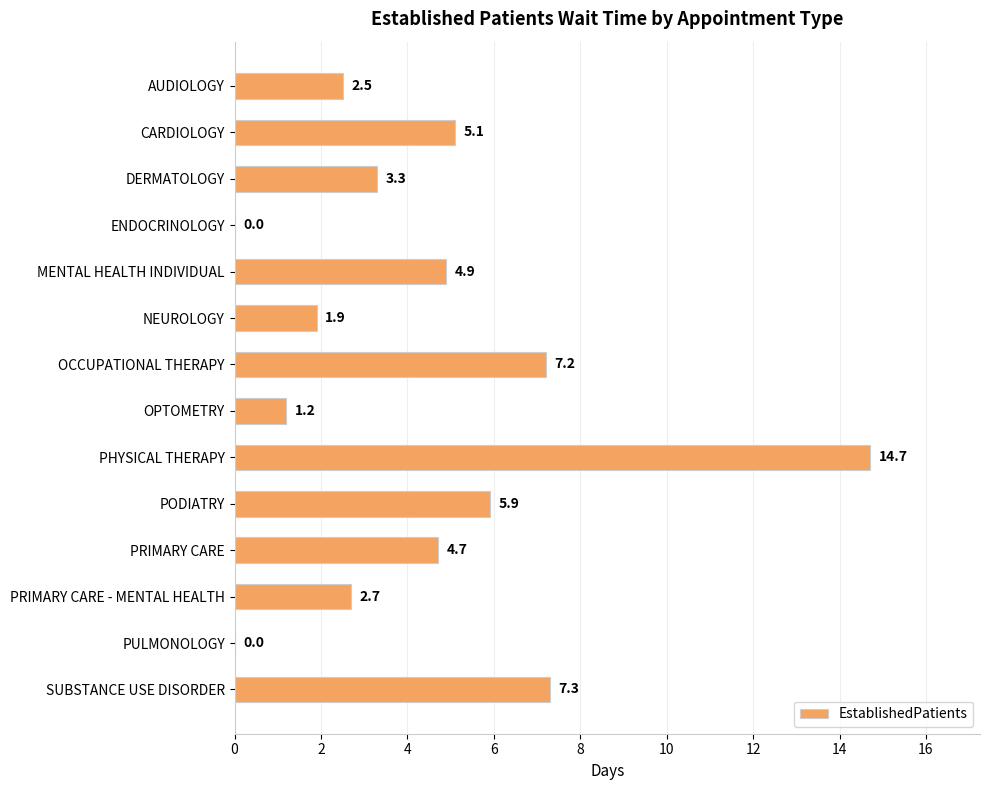

What value does the data have at CARDIOLOGY?

5.1